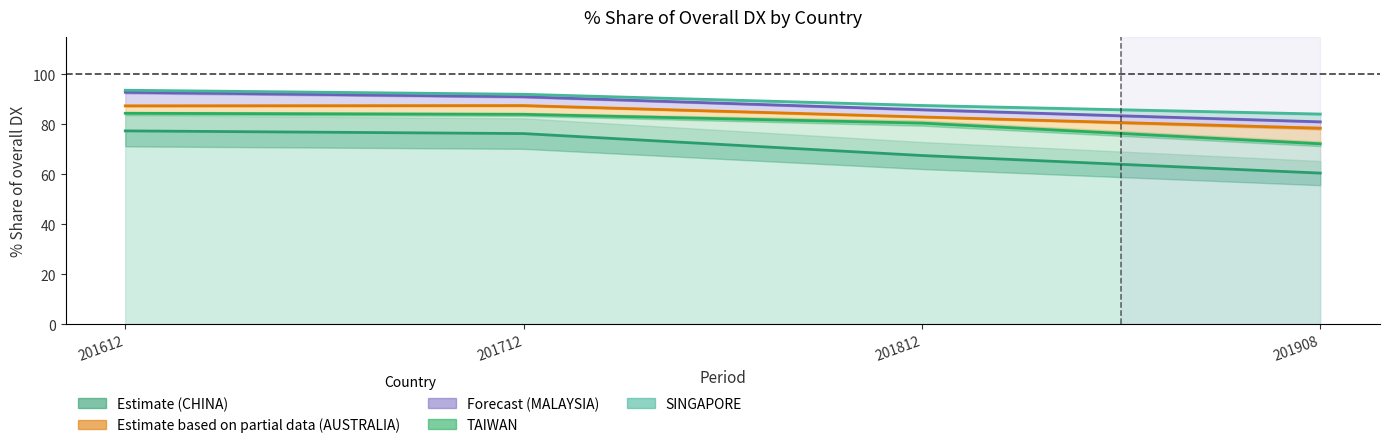

At how many categories does at least one series exceed 60?

4